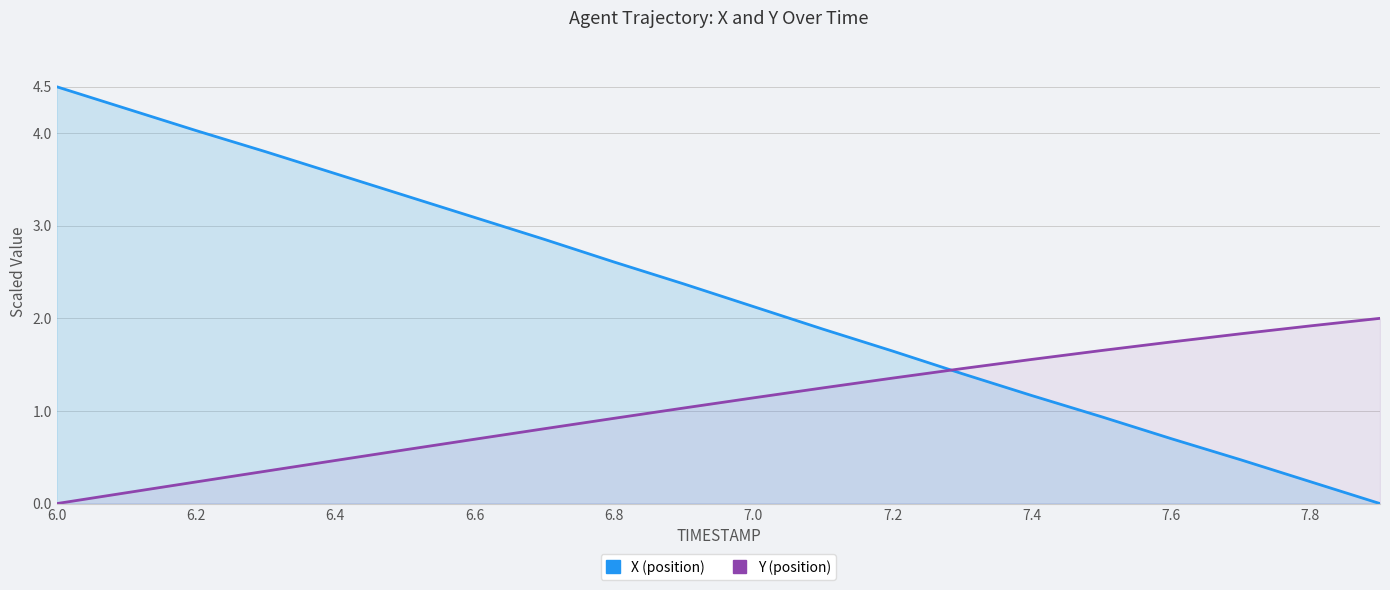

Reading left to right, transcribe all the data shown in this chart.

X (position): 4.5	4.3	4.0	3.8	3.6	3.3	3.1	2.9	2.6	2.4	2.1	1.9	1.6	1.4	1.2	0.9	0.7	0.5	0.2	0.0
Y (position): 0.0	0.1	0.2	0.3	0.5	0.6	0.7	0.8	0.9	1.0	1.1	1.2	1.4	1.5	1.6	1.7	1.7	1.8	1.9	2.0